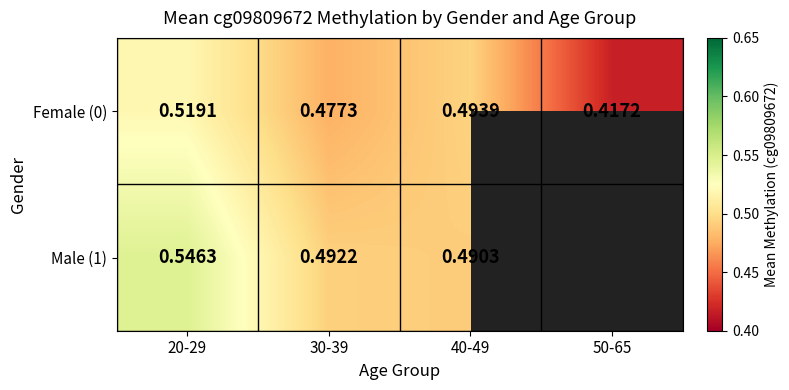

Is the value of Female (0) at 40-49 greater than the value of Male (1) at 20-29?

No